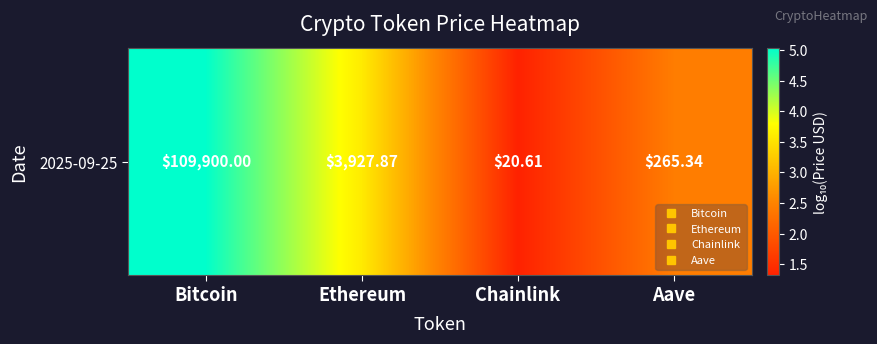

What is the sum of all values?

12.4